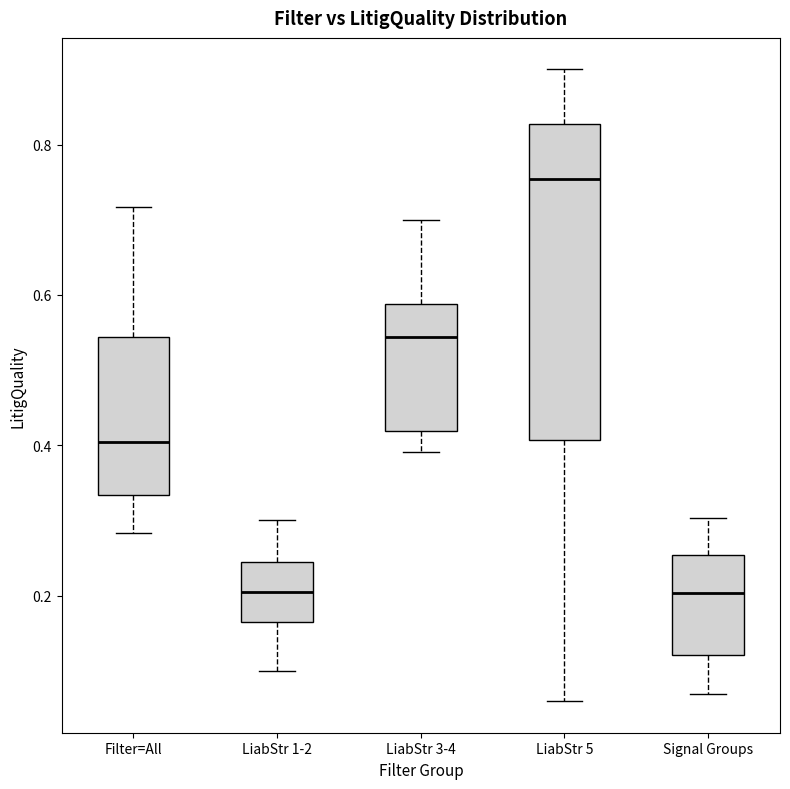

Which box is the tallest, from its lower edge to its upper edge?

LiabStr 5